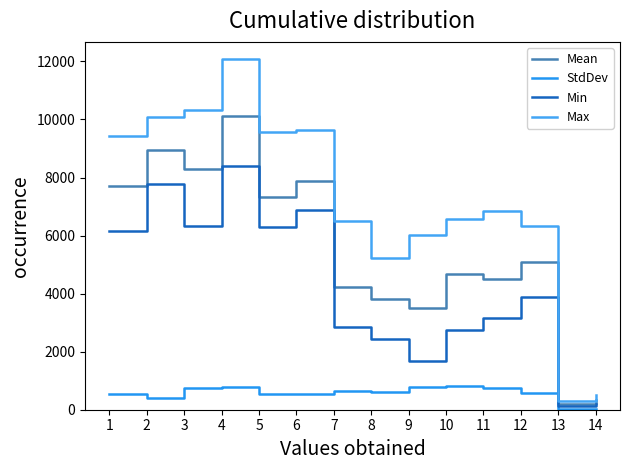

Is this an area chart (filled region under the line)?

No